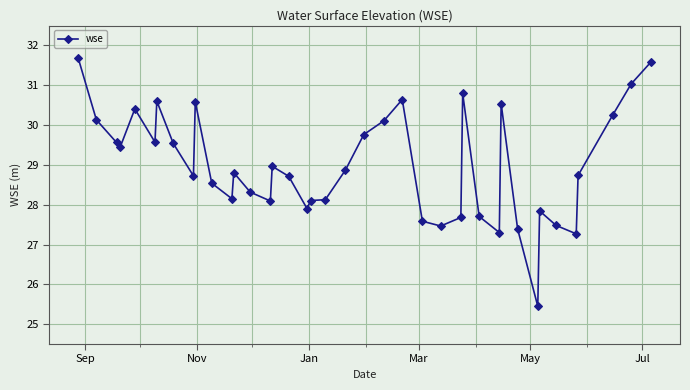

What is the minimum value shown in the chart?

25.4